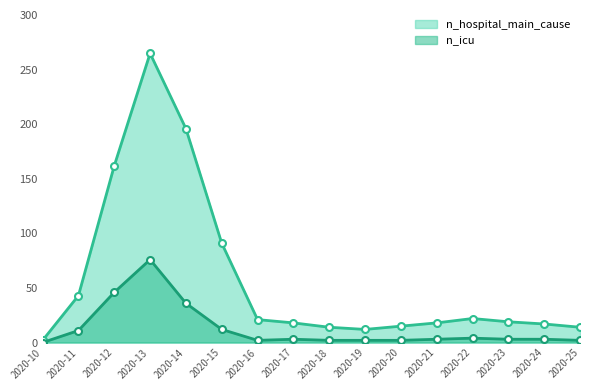

Reading left to right, list all the values displayed in this chart.

n_hospital_main_cause: 2020-10=2	2020-11=43	2020-12=162	2020-13=265	2020-14=196	2020-15=91	2020-16=21	2020-17=18	2020-18=14	2020-19=12	2020-20=15	2020-21=18	2020-22=22	2020-23=19	2020-24=17	2020-25=14
n_icu: 2020-10=0	2020-11=11	2020-12=46	2020-13=76	2020-14=36	2020-15=12	2020-16=2	2020-17=3	2020-18=2	2020-19=2	2020-20=2	2020-21=3	2020-22=4	2020-23=3	2020-24=3	2020-25=2